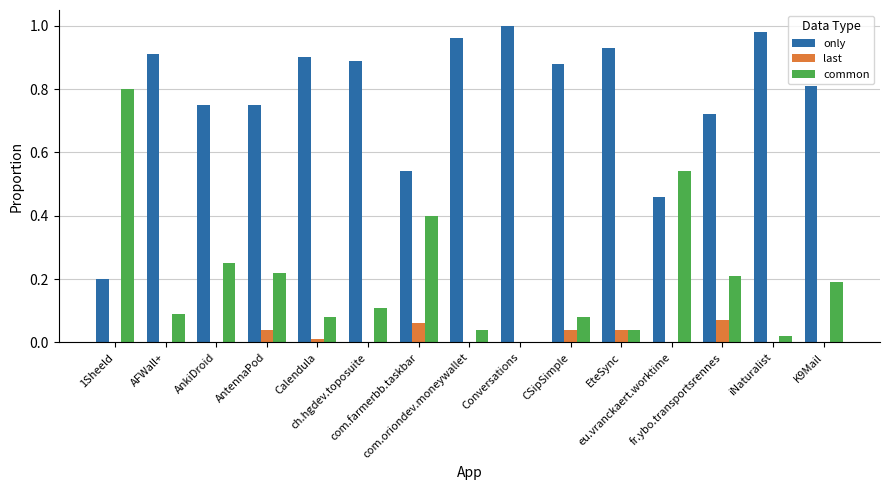

Which series has the largest total across all categories?

only